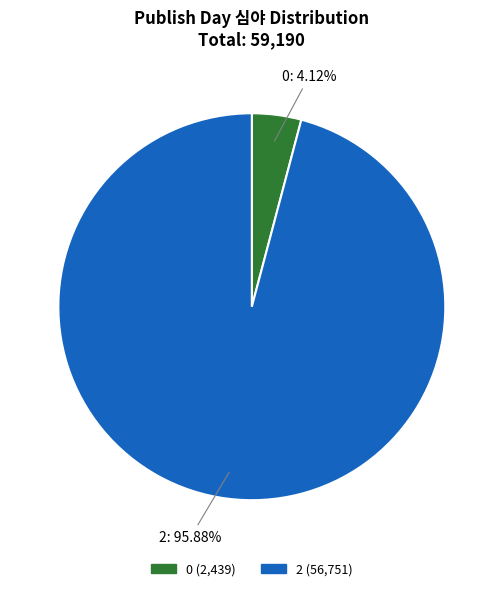

What is the ratio of the value at 2 to the value at 0?

23.3